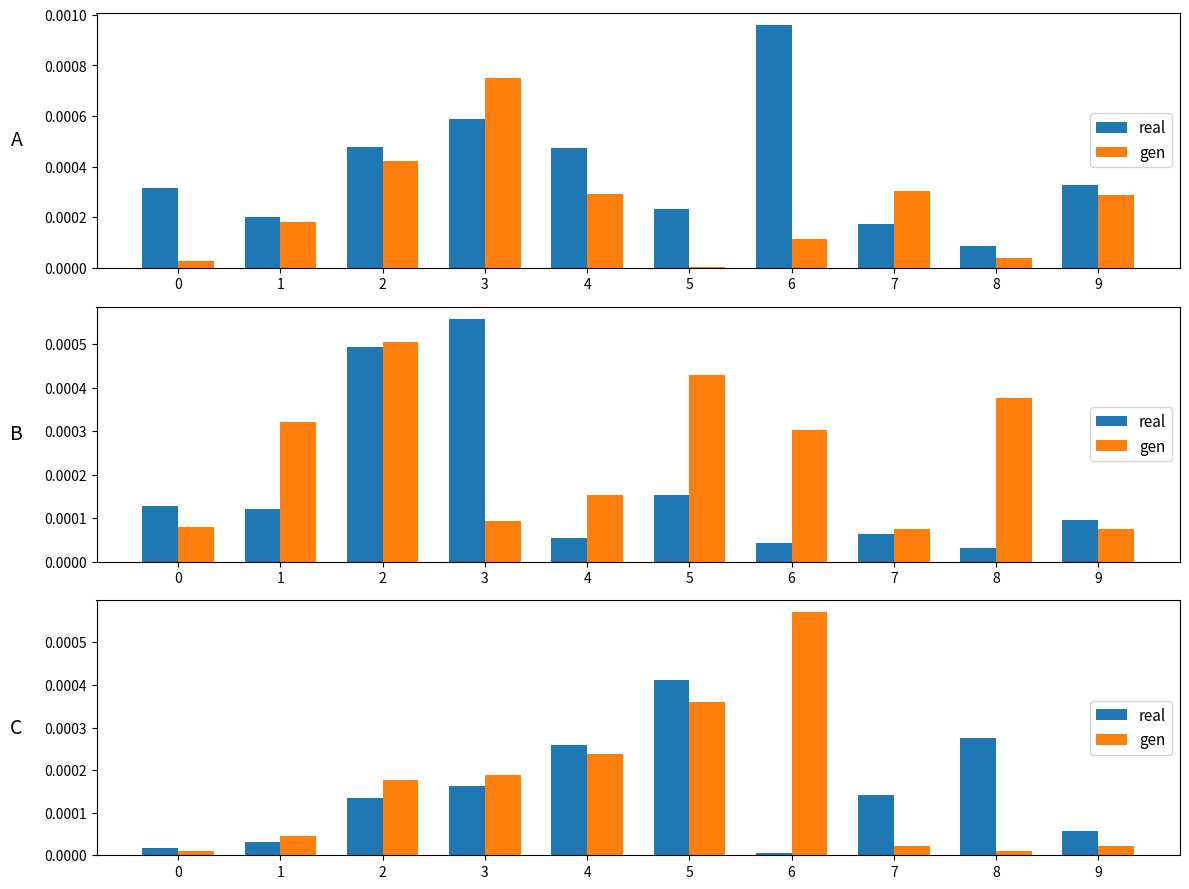

Which series changed the most between 2 and 3?

real